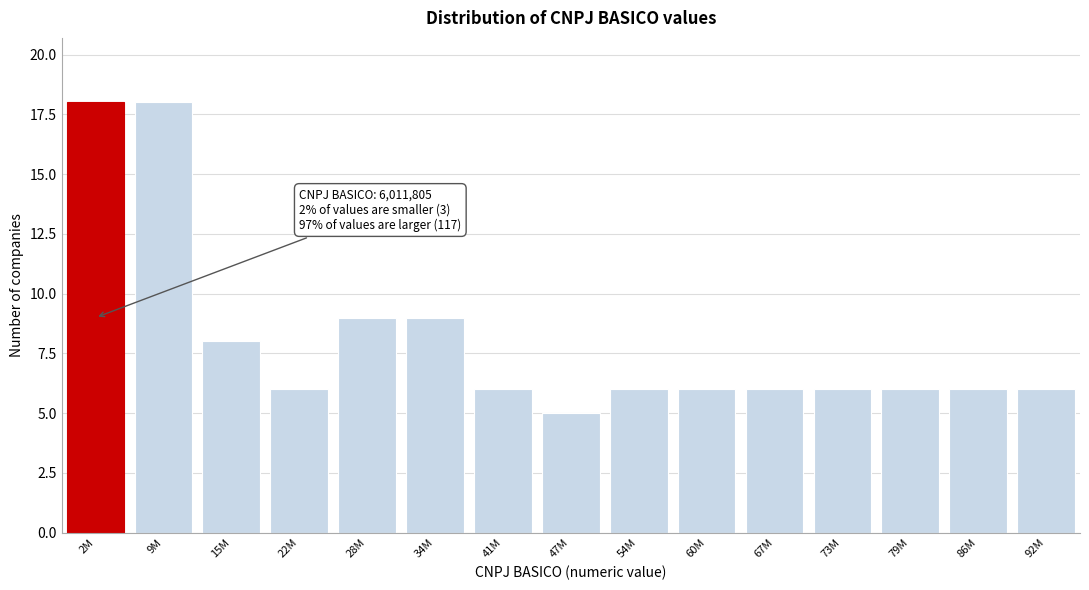

Reading left to right, list all the values displayed in this chart.

2M=18	9M=18	15M=8	22M=6	28M=9	34M=9	41M=6	47M=5	54M=6	60M=6	67M=6	73M=6	79M=6	86M=6	92M=6